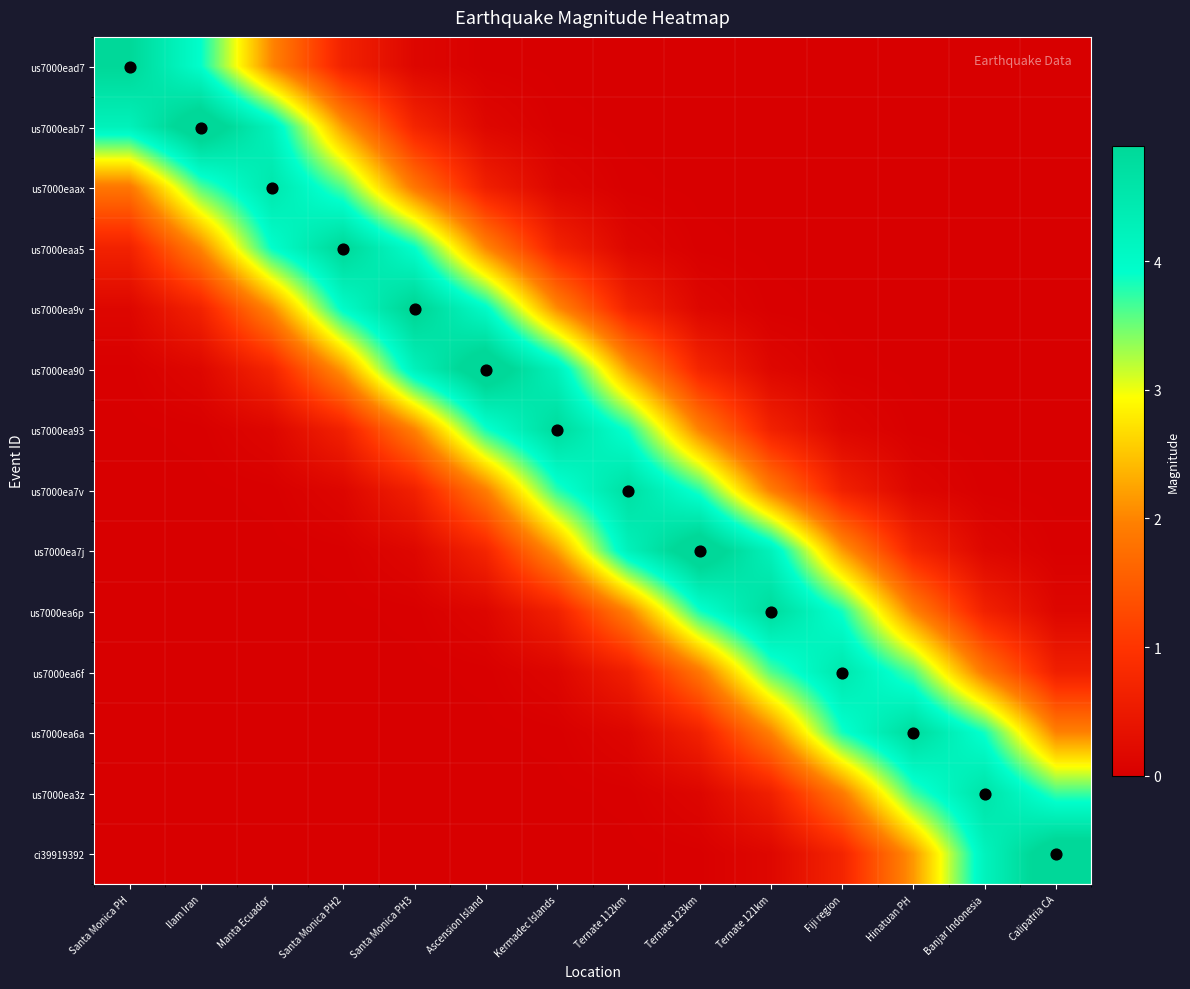

Reading left to right, extract all data points from this chart.

us7000ead7: Santa Monica PH=4.9	Ilam Iran=3.9	Manta Ecuador=2.0	Santa Monica PH2=0.7	Santa Monica PH3=0.1	Ascension Island=0.0	Kermadec Islands=0.0	Ternate 112km=0.0	Ternate 123km=0.0	Ternate 121km=0.0	Fiji region=0.0	Hinatuan PH=0.0	Banjar Indonesia=0.0	Calipatria CA=0.0
us7000eab7: Santa Monica PH=4.2	Ilam Iran=5.3	Manta Ecuador=4.2	Santa Monica PH2=2.2	Santa Monica PH3=0.7	Ascension Island=0.2	Kermadec Islands=0.0	Ternate 112km=0.0	Ternate 123km=0.0	Ternate 121km=0.0	Fiji region=0.0	Hinatuan PH=0.0	Banjar Indonesia=0.0	Calipatria CA=0.0
us7000eaax: Santa Monica PH=1.9	Ilam Iran=3.6	Manta Ecuador=4.5	Santa Monica PH2=3.6	Santa Monica PH3=1.9	Ascension Island=0.6	Kermadec Islands=0.1	Ternate 112km=0.0	Ternate 123km=0.0	Ternate 121km=0.0	Fiji region=0.0	Hinatuan PH=0.0	Banjar Indonesia=0.0	Calipatria CA=0.0
us7000eaa5: Santa Monica PH=0.7	Ilam Iran=2.0	Manta Ecuador=3.9	Santa Monica PH2=4.9	Santa Monica PH3=3.9	Ascension Island=2.0	Kermadec Islands=0.7	Ternate 112km=0.1	Ternate 123km=0.0	Ternate 121km=0.0	Fiji region=0.0	Hinatuan PH=0.0	Banjar Indonesia=0.0	Calipatria CA=0.0
us7000ea9v: Santa Monica PH=0.1	Ilam Iran=0.7	Manta Ecuador=2.1	Santa Monica PH2=4.0	Santa Monica PH3=5.0	Ascension Island=4.0	Kermadec Islands=2.1	Ternate 112km=0.7	Ternate 123km=0.1	Ternate 121km=0.0	Fiji region=0.0	Hinatuan PH=0.0	Banjar Indonesia=0.0	Calipatria CA=0.0
us7000ea90: Santa Monica PH=0.0	Ilam Iran=0.2	Manta Ecuador=0.7	Santa Monica PH2=2.2	Santa Monica PH3=4.2	Ascension Island=5.3	Kermadec Islands=4.2	Ternate 112km=2.2	Ternate 123km=0.7	Ternate 121km=0.2	Fiji region=0.0	Hinatuan PH=0.0	Banjar Indonesia=0.0	Calipatria CA=0.0
us7000ea93: Santa Monica PH=0.0	Ilam Iran=0.0	Manta Ecuador=0.1	Santa Monica PH2=0.6	Santa Monica PH3=2.0	Ascension Island=3.8	Kermadec Islands=4.8	Ternate 112km=3.8	Ternate 123km=2.0	Ternate 121km=0.6	Fiji region=0.1	Hinatuan PH=0.0	Banjar Indonesia=0.0	Calipatria CA=0.0
us7000ea7v: Santa Monica PH=0.0	Ilam Iran=0.0	Manta Ecuador=0.0	Santa Monica PH2=0.1	Santa Monica PH3=0.6	Ascension Island=1.9	Kermadec Islands=3.8	Ternate 112km=4.7	Ternate 123km=3.8	Ternate 121km=1.9	Fiji region=0.6	Hinatuan PH=0.1	Banjar Indonesia=0.0	Calipatria CA=0.0
us7000ea7j: Santa Monica PH=0.0	Ilam Iran=0.0	Manta Ecuador=0.0	Santa Monica PH2=0.0	Santa Monica PH3=0.2	Ascension Island=0.7	Kermadec Islands=2.2	Ternate 112km=4.2	Ternate 123km=5.3	Ternate 121km=4.2	Fiji region=2.2	Hinatuan PH=0.7	Banjar Indonesia=0.2	Calipatria CA=0.0
us7000ea6p: Santa Monica PH=0.0	Ilam Iran=0.0	Manta Ecuador=0.0	Santa Monica PH2=0.0	Santa Monica PH3=0.0	Ascension Island=0.1	Kermadec Islands=0.6	Ternate 112km=2.0	Ternate 123km=3.8	Ternate 121km=4.8	Fiji region=3.8	Hinatuan PH=2.0	Banjar Indonesia=0.6	Calipatria CA=0.1
us7000ea6f: Santa Monica PH=0.0	Ilam Iran=0.0	Manta Ecuador=0.0	Santa Monica PH2=0.0	Santa Monica PH3=0.0	Ascension Island=0.0	Kermadec Islands=0.1	Ternate 112km=0.6	Ternate 123km=1.9	Ternate 121km=3.6	Fiji region=4.5	Hinatuan PH=3.6	Banjar Indonesia=1.9	Calipatria CA=0.6
us7000ea6a: Santa Monica PH=0.0	Ilam Iran=0.0	Manta Ecuador=0.0	Santa Monica PH2=0.0	Santa Monica PH3=0.0	Ascension Island=0.0	Kermadec Islands=0.0	Ternate 112km=0.1	Ternate 123km=0.6	Ternate 121km=2.0	Fiji region=3.8	Hinatuan PH=4.8	Banjar Indonesia=3.8	Calipatria CA=2.0
us7000ea3z: Santa Monica PH=0.0	Ilam Iran=0.0	Manta Ecuador=0.0	Santa Monica PH2=0.0	Santa Monica PH3=0.0	Ascension Island=0.0	Kermadec Islands=0.0	Ternate 112km=0.0	Ternate 123km=0.1	Ternate 121km=0.6	Fiji region=1.9	Hinatuan PH=3.7	Banjar Indonesia=4.6	Calipatria CA=3.7
ci39919392: Santa Monica PH=0.0	Ilam Iran=0.0	Manta Ecuador=0.0	Santa Monica PH2=0.0	Santa Monica PH3=0.0	Ascension Island=0.0	Kermadec Islands=0.0	Ternate 112km=0.0	Ternate 123km=0.0	Ternate 121km=0.1	Fiji region=0.7	Hinatuan PH=2.2	Banjar Indonesia=4.2	Calipatria CA=5.2